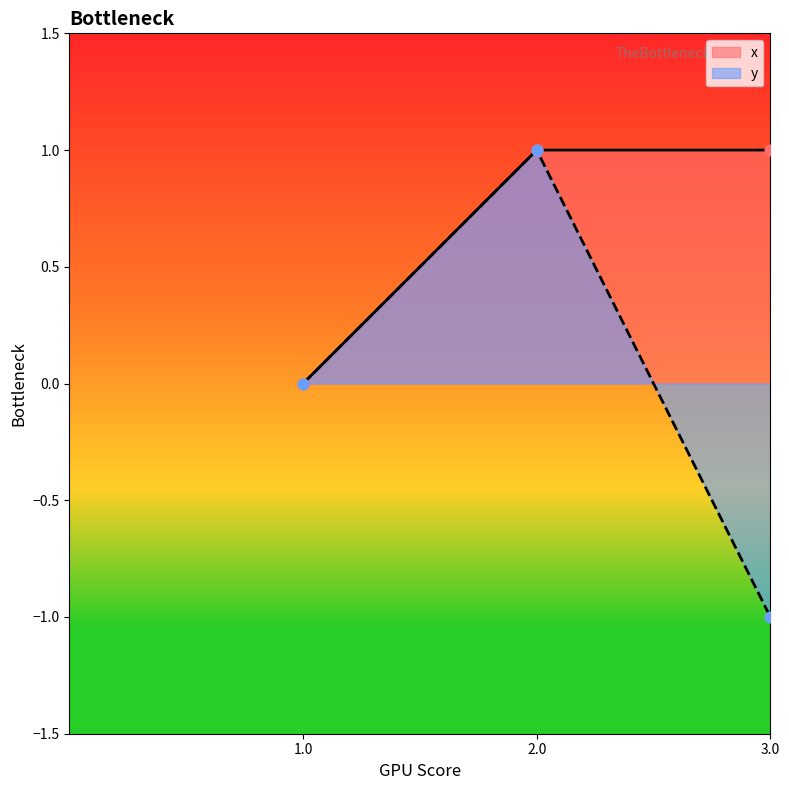

Which series contains the highest Y value?

x